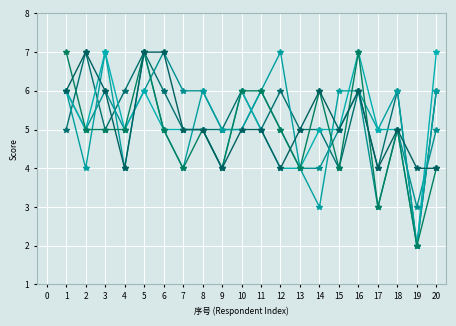

How many series are shown in this chart?

6